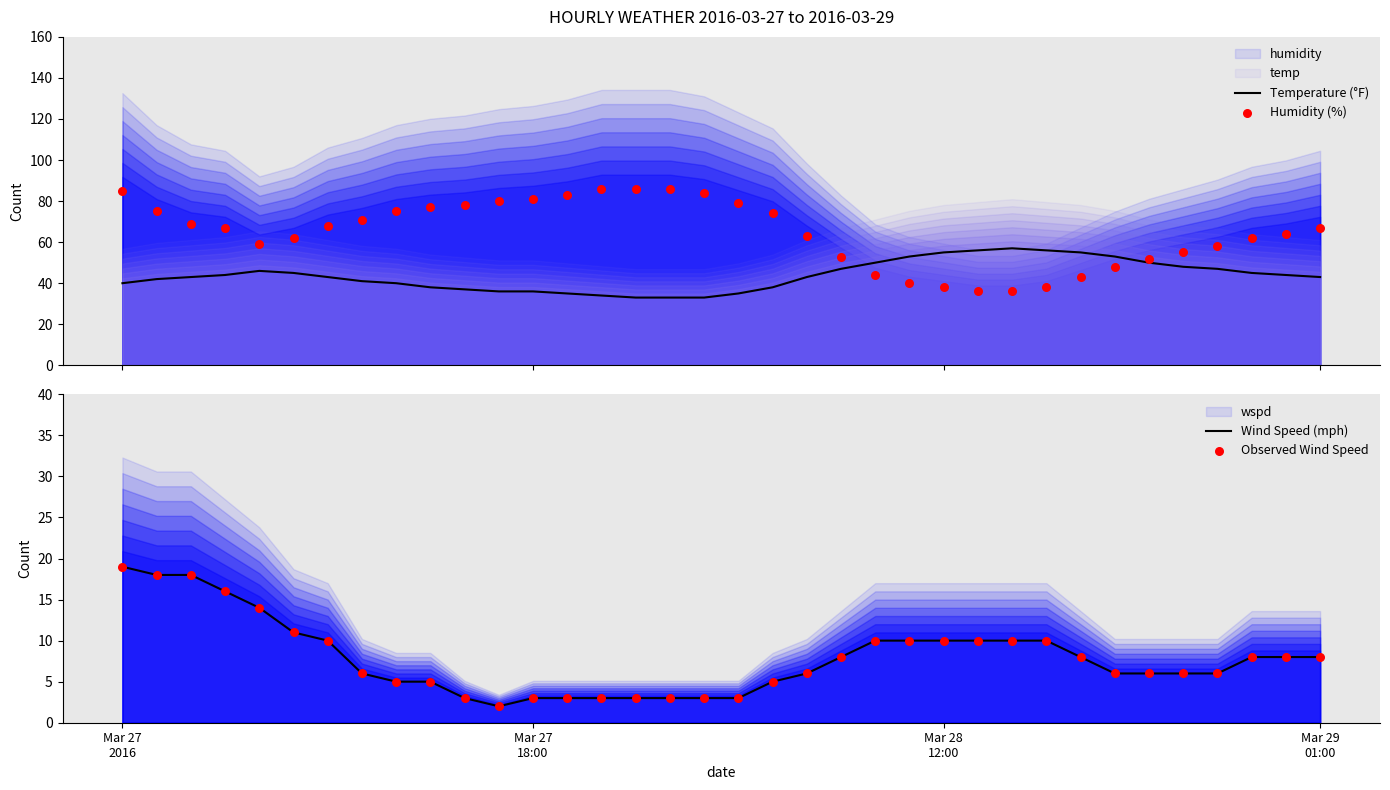

Which series contains the lowest Y value?

Wind Speed (mph)